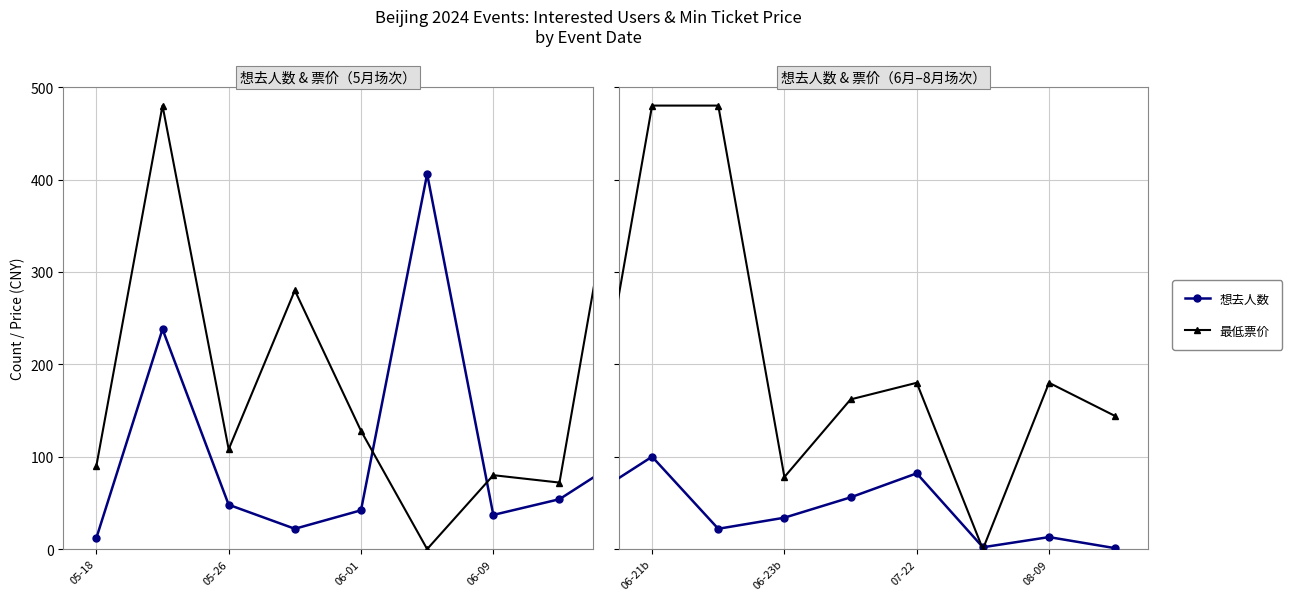

Does the chart display data point markers on the line(s)?

Yes